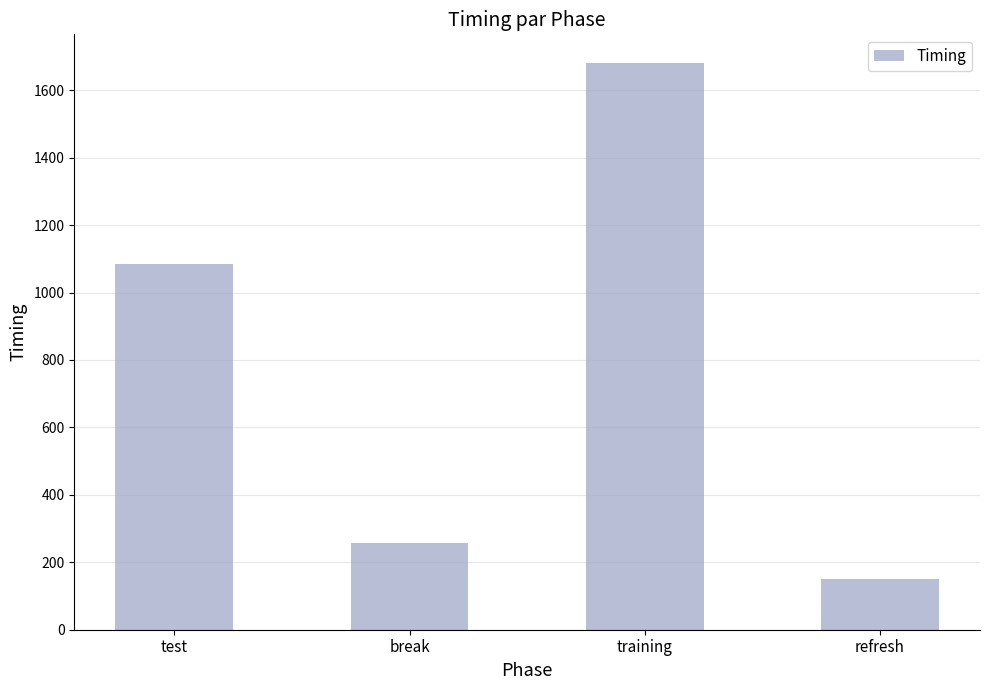

Reading right to left, transcribe all the data shown in this chart.

150.8	1681.5	256.7	1085.8